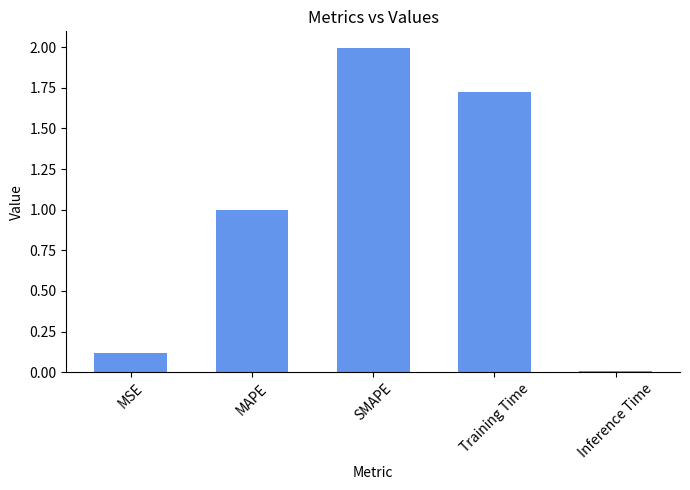

Rank the categories by value from highest to lowest.

SMAPE, Training Time, MAPE, MSE, Inference Time